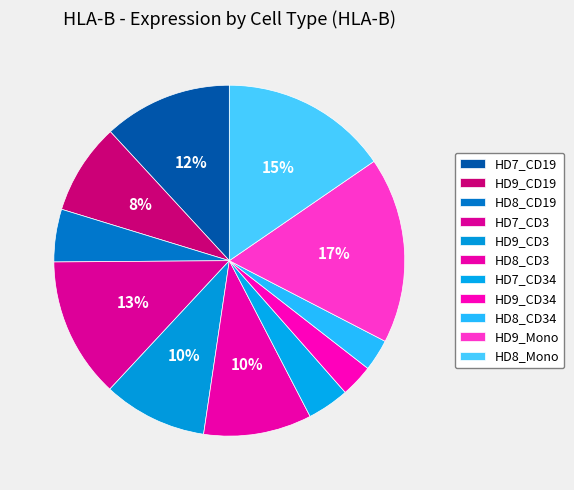

How many slices are in this pie chart?

11